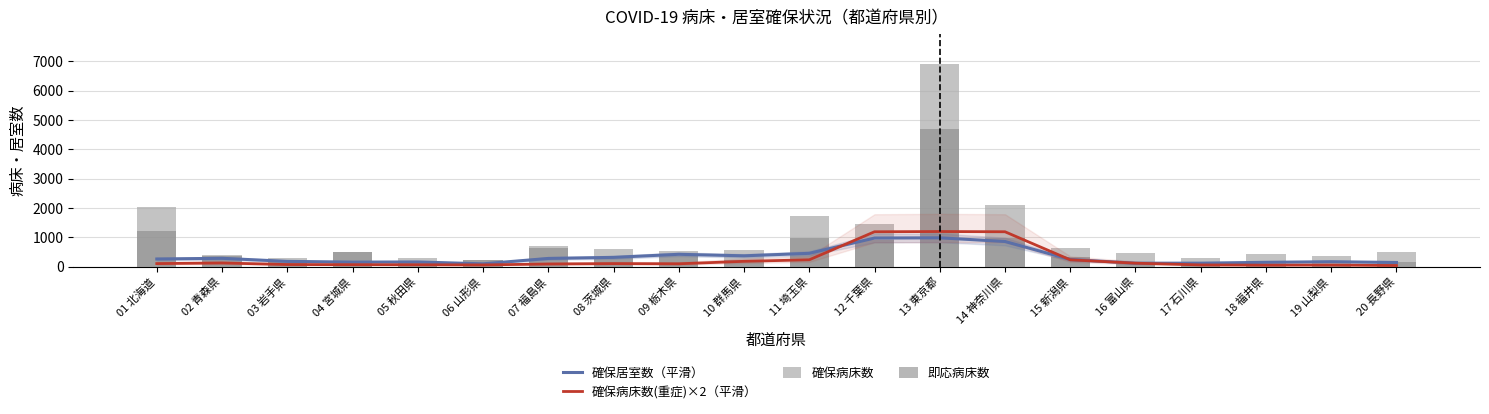

Reading left to right, what are all the values shown in this chart?

確保居室数（平滑）: 266.7	290.0	185.8	160.4	166.1	101.9	285.7	322.1	426.0	374.8	459.8	979.7	987.2	861.8	250.1	123.8	125.1	153.5	174.0	147.7
確保病床数(重症)×2（平滑）: 110.0	130.7	78.0	73.3	70.0	64.7	96.7	110.0	103.3	187.3	239.3	1193.3	1201.3	1193.3	238.7	123.3	64.7	56.7	60.7	44.7
確保病床数: 2028.0	396.0	301.0	506.0	289.0	237.0	709.0	607.0	533.0	558.0	1715.0	1457.0	6891.0	2100.0	653.0	481.0	303.0	425.0	376.0	513.0
即応病床数: 1211.0	362.0	203.0	506.0	140.0	237.0	637.0	300.0	360.0	219.0	990.0	924.0	4703.0	979.0	351.0	111.0	153.0	38.0	98.0	156.0